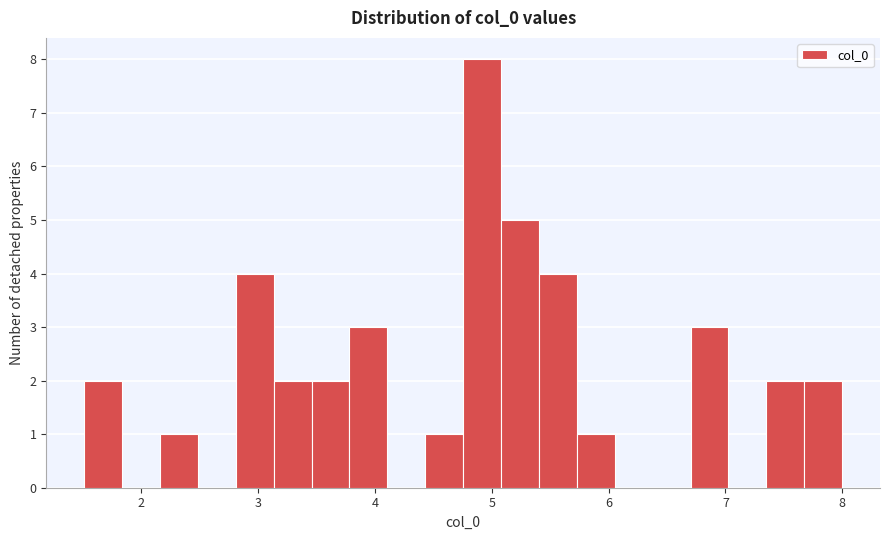

Around what value on the x-axis is the tallest bar? Give the approximate position of its centre, as read against the axis.

4.9